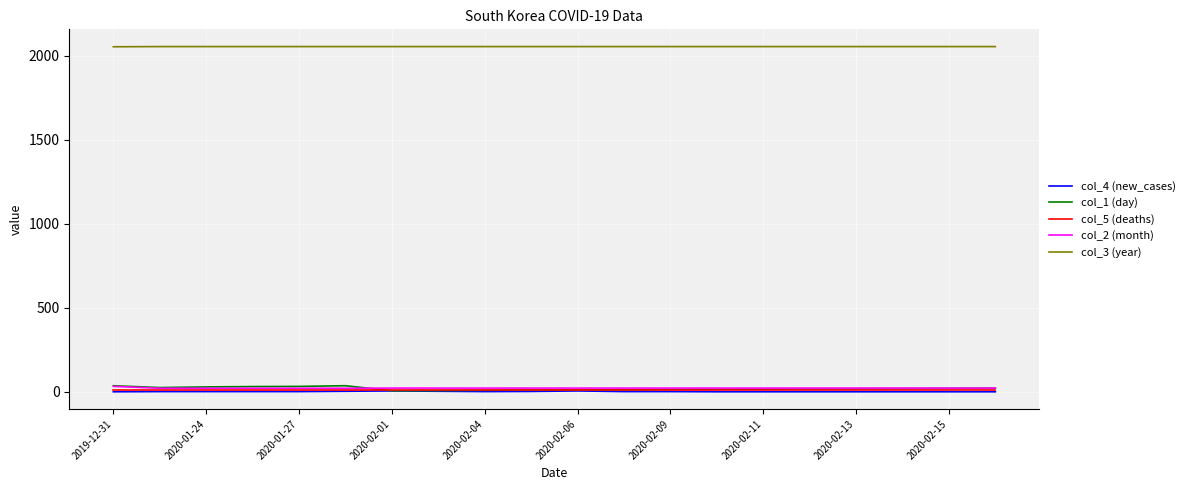

What is the greatest value displayed?

2055